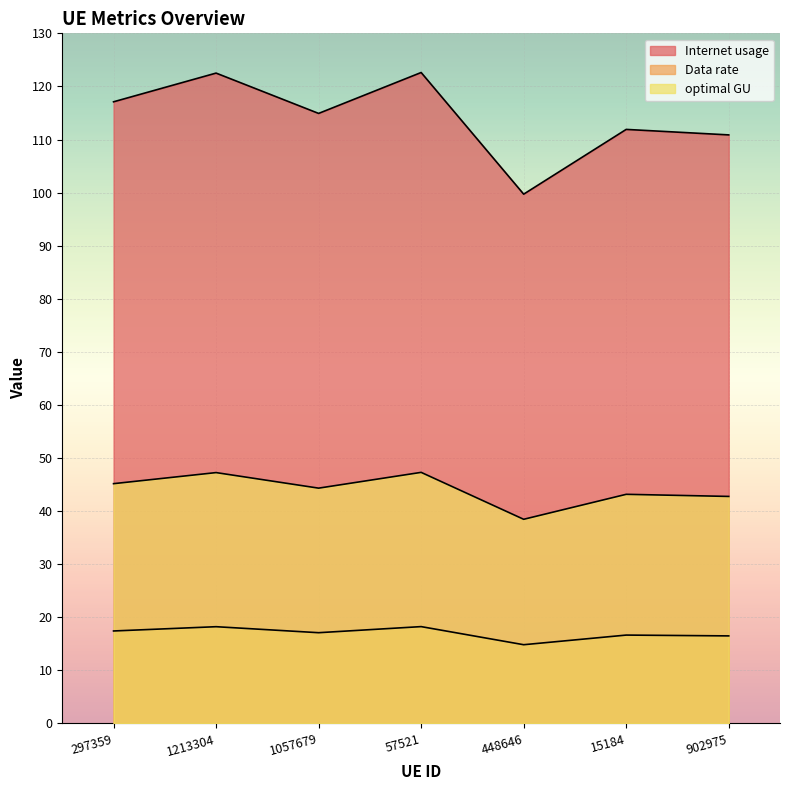

How many interior local valleys does the Internet usage series have?

2